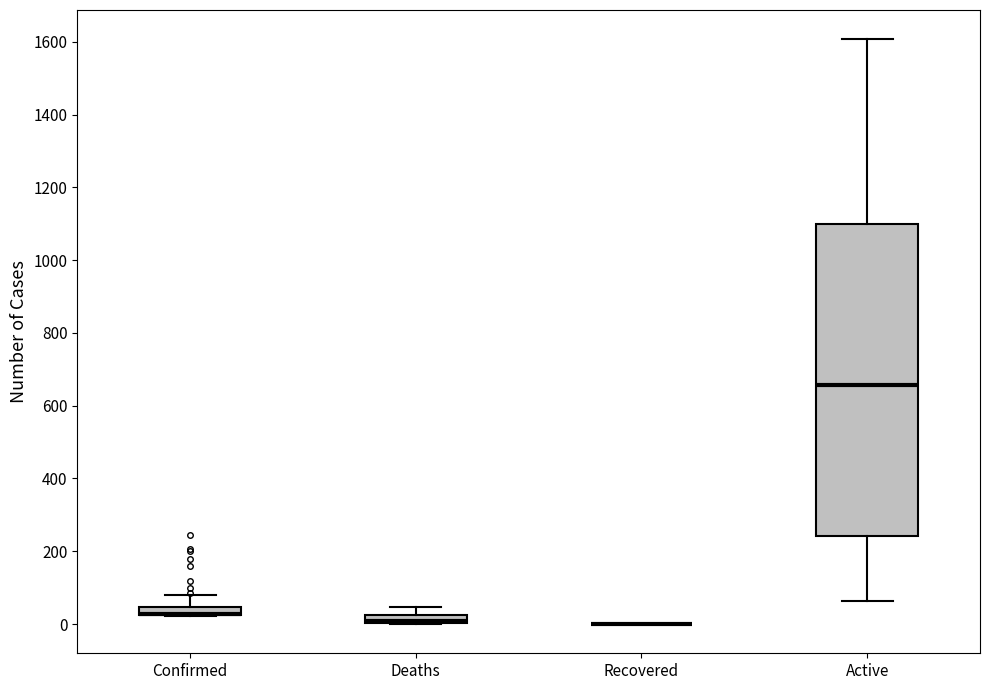

Which box is the tallest, from its lower edge to its upper edge?

Active